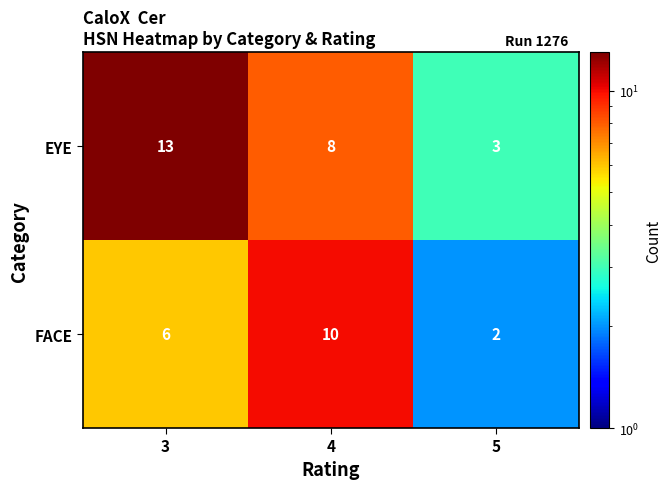

Which series has the widest spread of values?

EYE